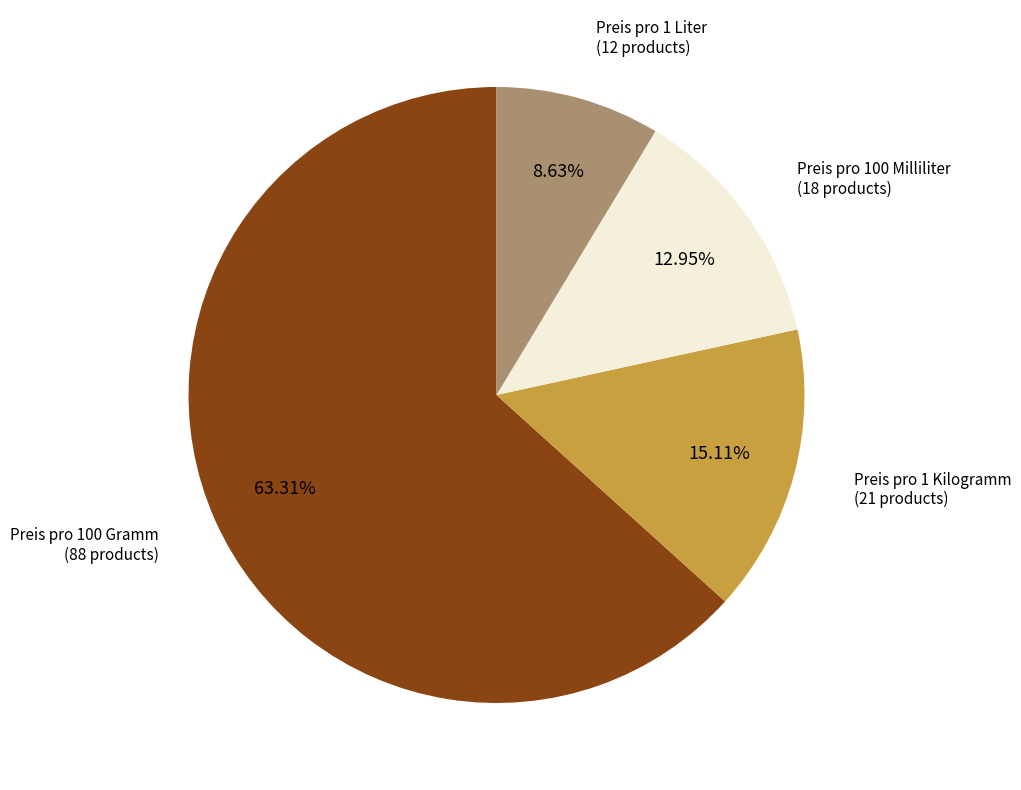

Count the number of slices in the pie.

4